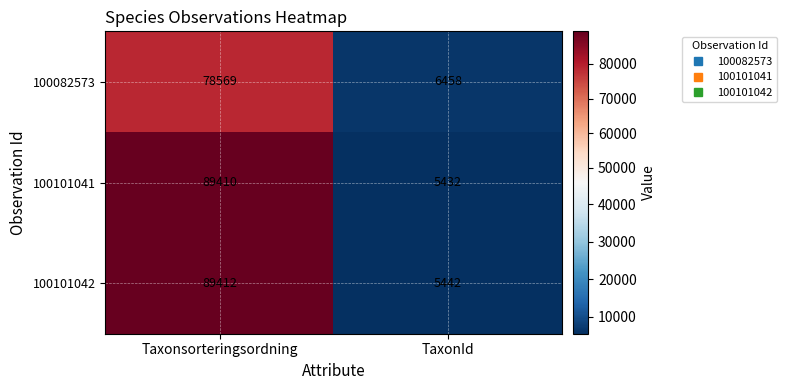

Which series has the largest range (max minus min)?

100101041